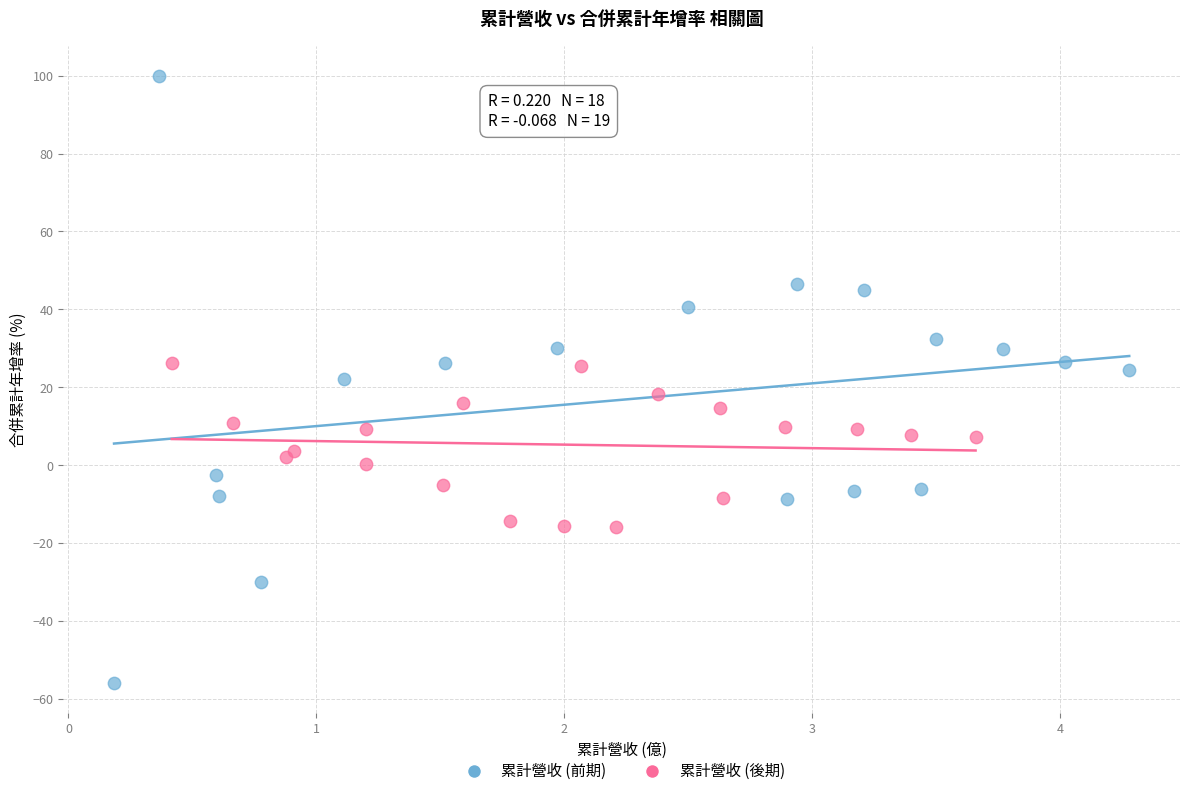

What are all the series names shown in the legend?

累計營收 (前期), 累計營收 (後期)